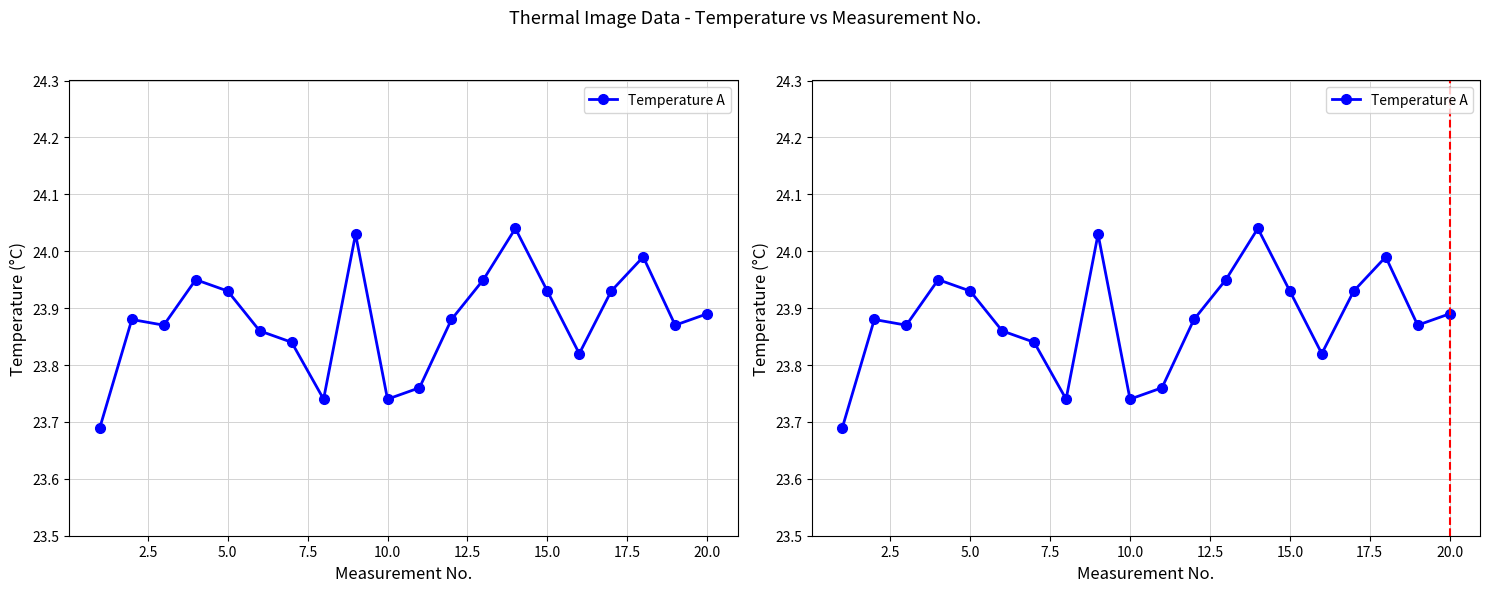

Which has a higher value, 12.5 or 22.5?

12.5